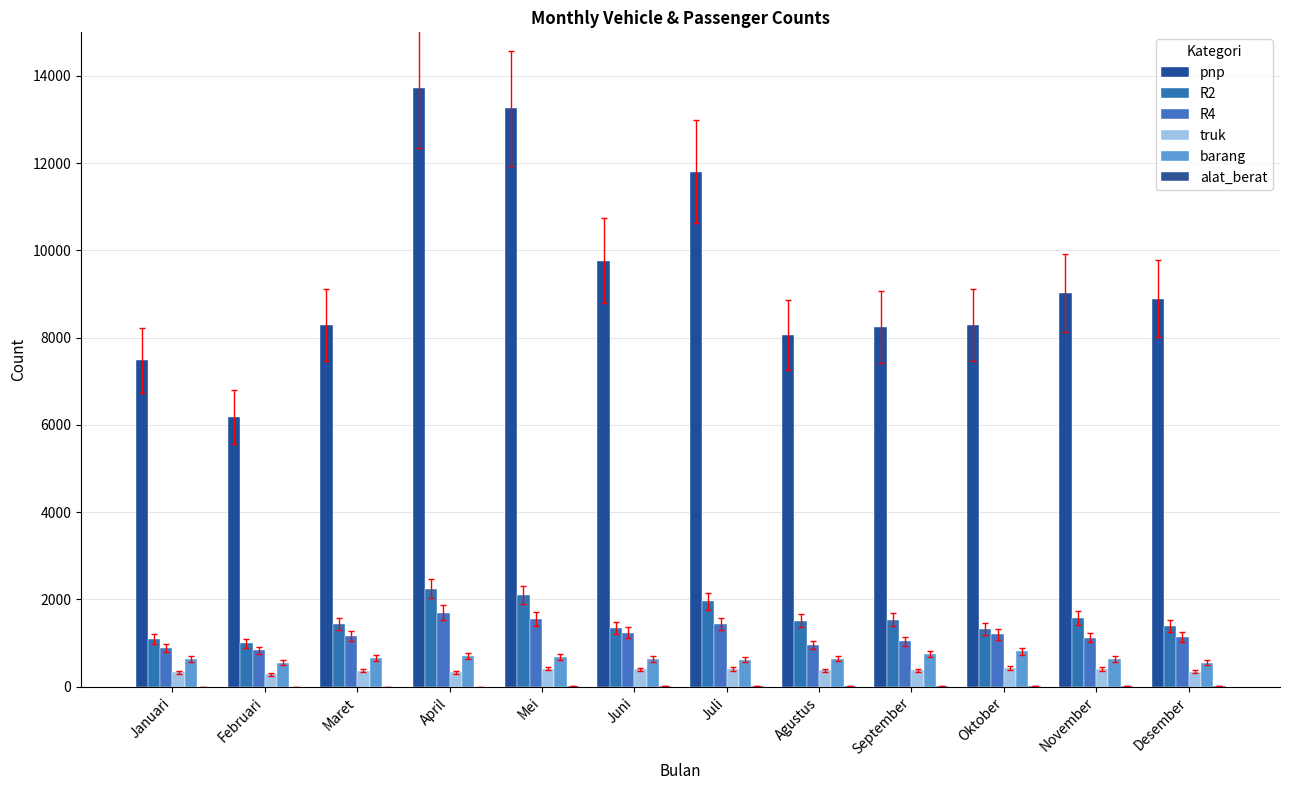

Count the number of categories in the chart.

12